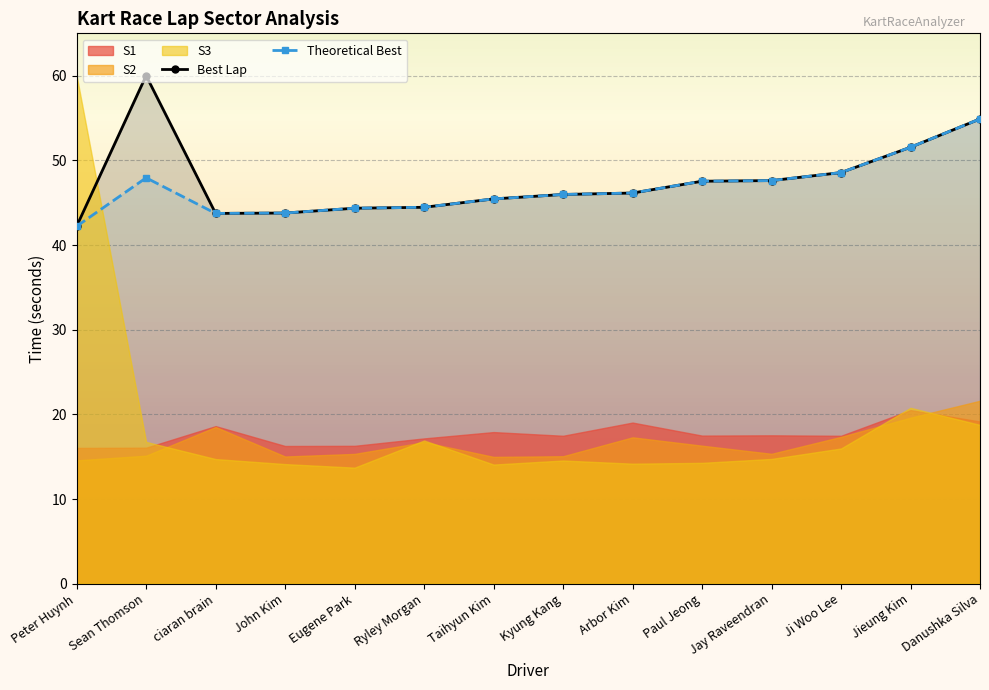

What is the label of the 2nd point from the left?

Sean Thomson